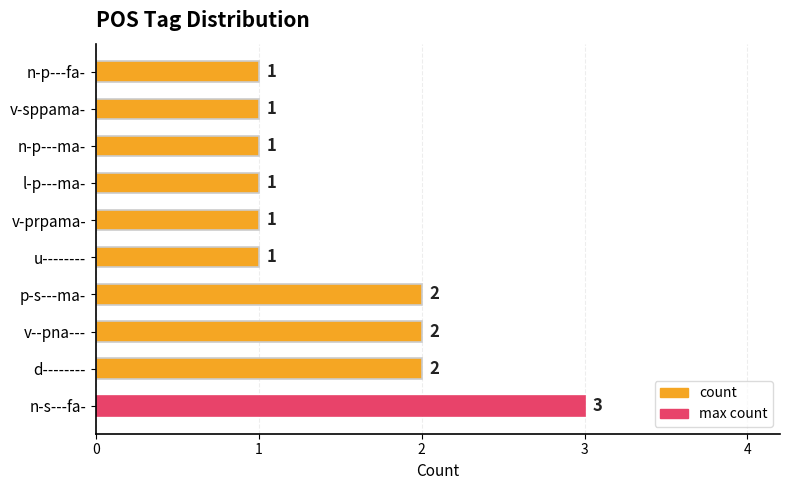

The value at d-------- is 2. True or false?

True